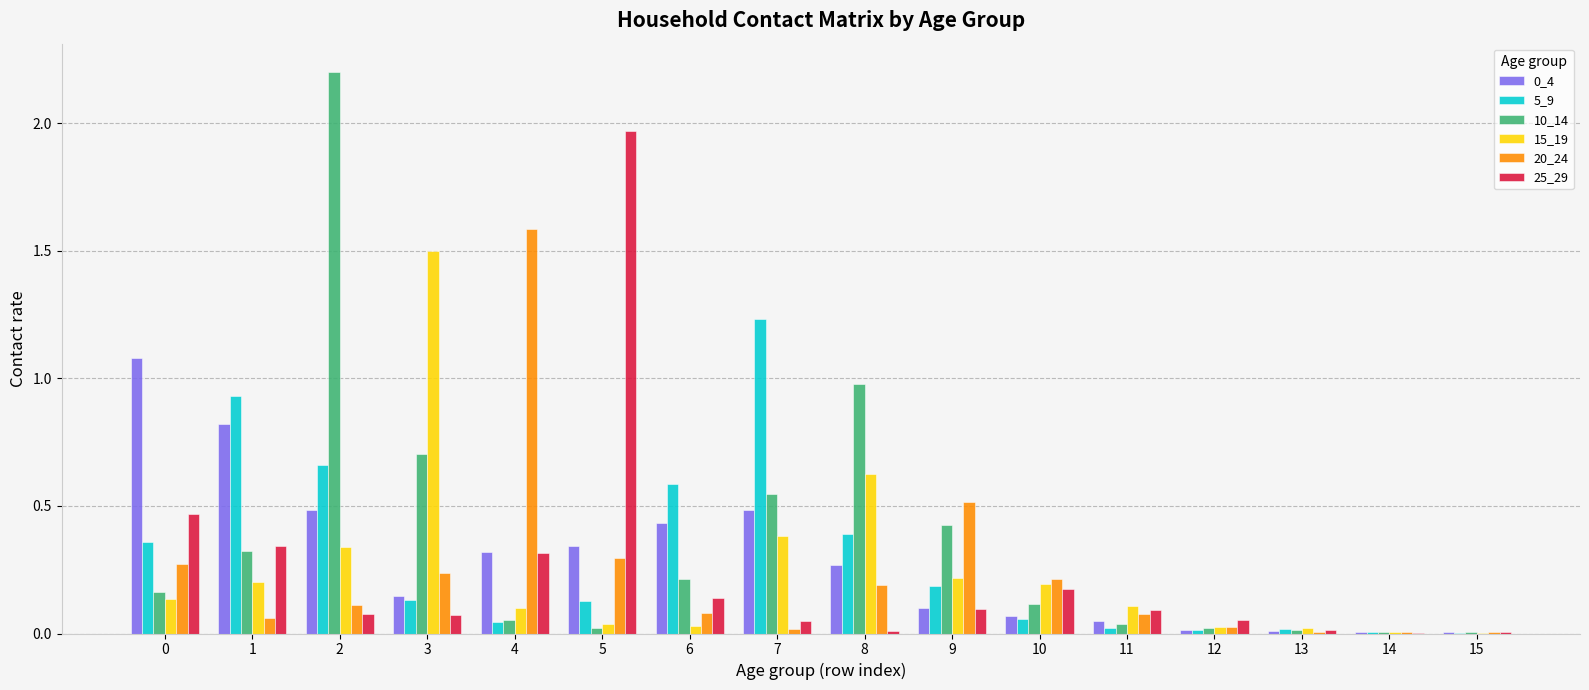

Which series has the largest total across all categories?

10_14